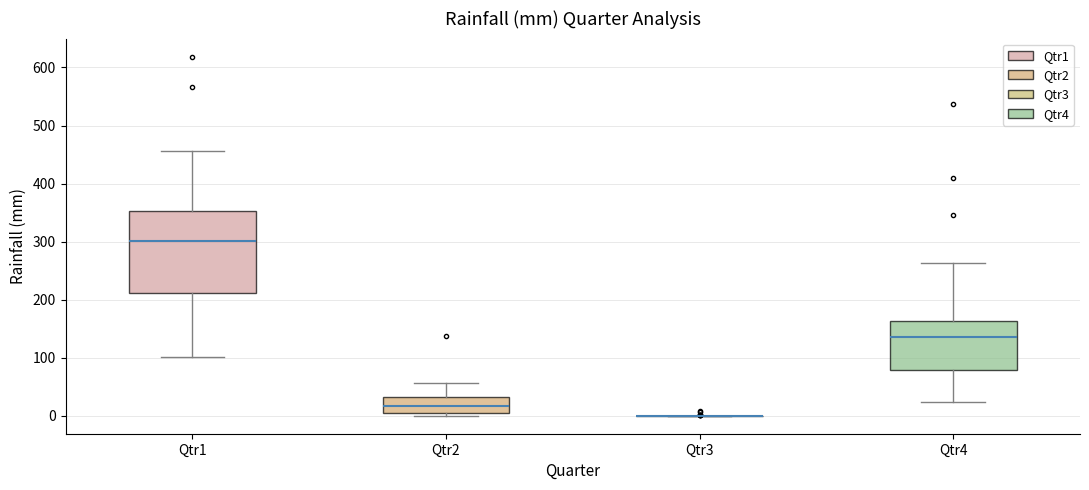

Reading left to right, read every box against the y-axis: the position of its median line, the range the box covers, and the ends of its whiskers. The values are not printed on the chart, so give them approximately, as read against the axis.

Qtr1: median 300, box 210 to 350, whiskers 100 to 460
Qtr2: median 20, box 0 to 30, whiskers 0 (just below the box's lower edge) to 60
Qtr3: box collapsed to a line at 0, whiskers 0 to 0
Qtr4: median 140, box 80 to 160, whiskers 20 to 260